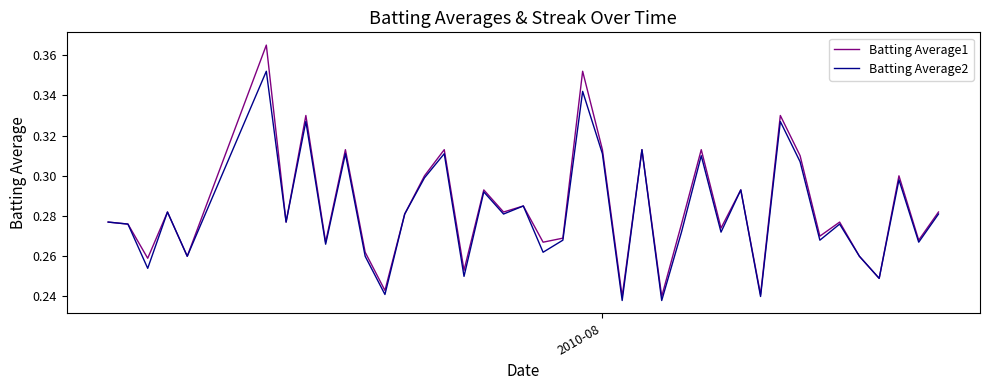

List the series in order of their peak value, highest first.

Batting Average1, Batting Average2